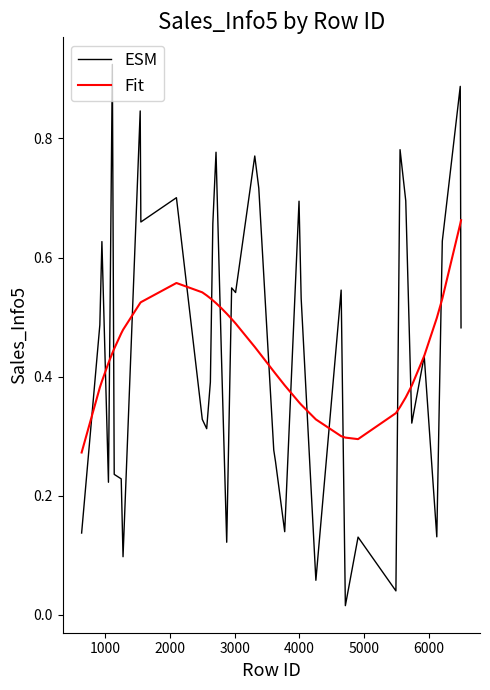

Which series has the widest spread of values?

ESM